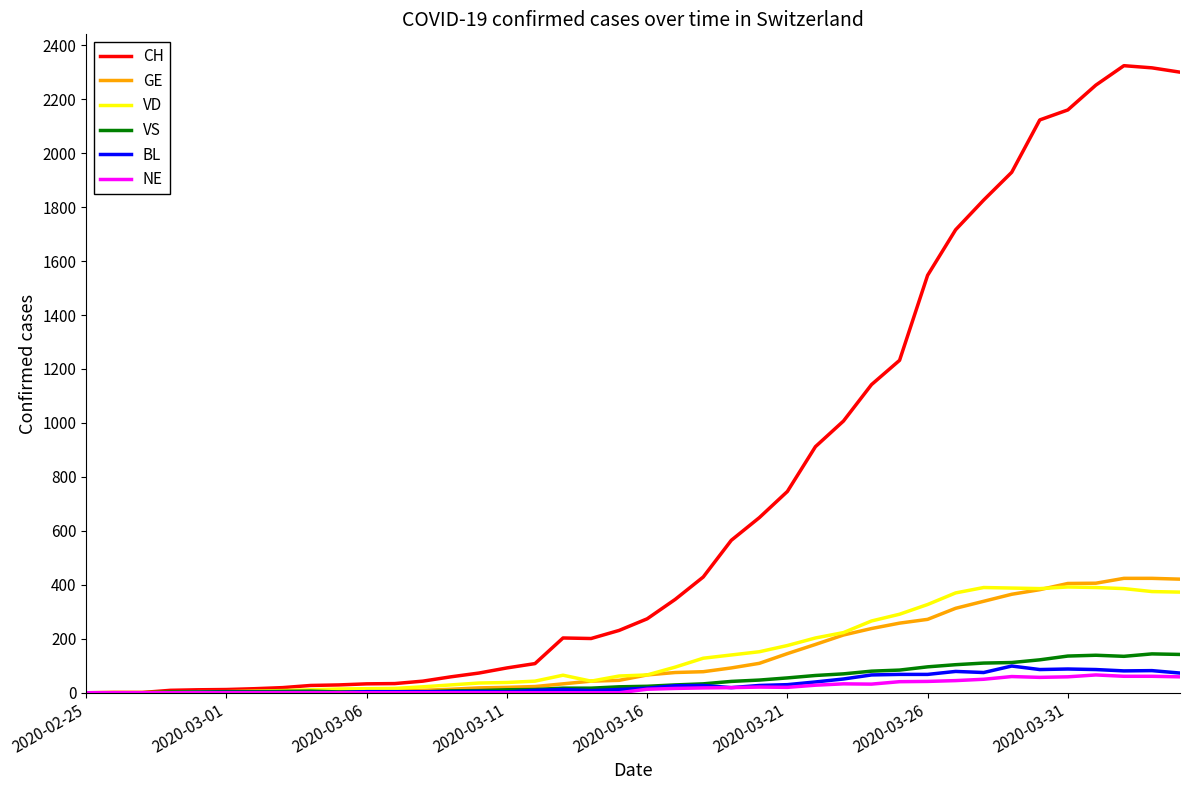

Which series has the largest range (max minus min)?

CH